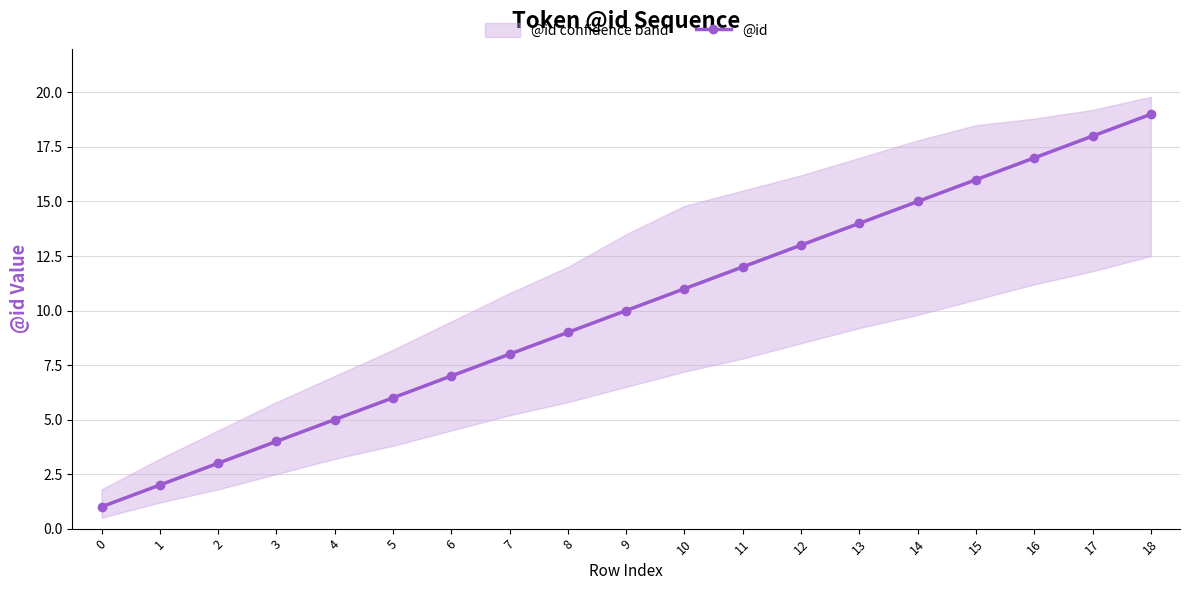

Reading left to right, transcribe all the data shown in this chart.

1	2	3	4	5	6	7	8	9	10	11	12	13	14	15	16	17	18	19